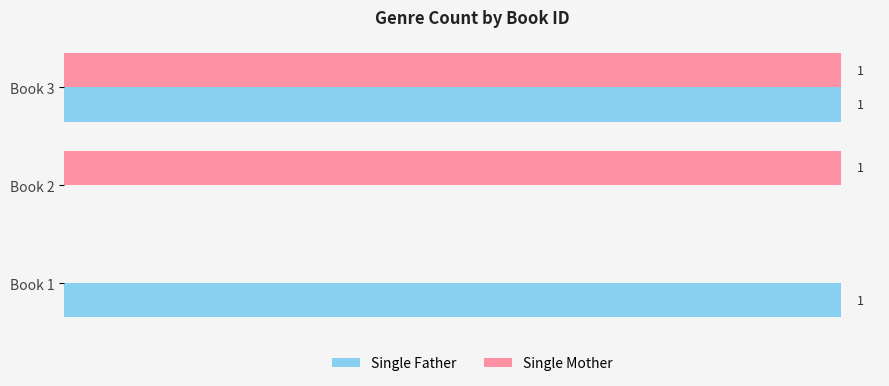

Is the value of Single Mother at Book 1 greater than the value of Single Father at Book 3?

No